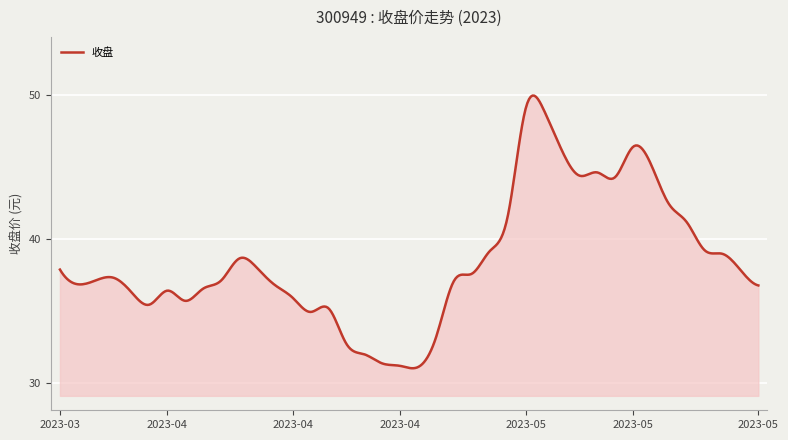

What is the maximum value shown in the chart?

49.9